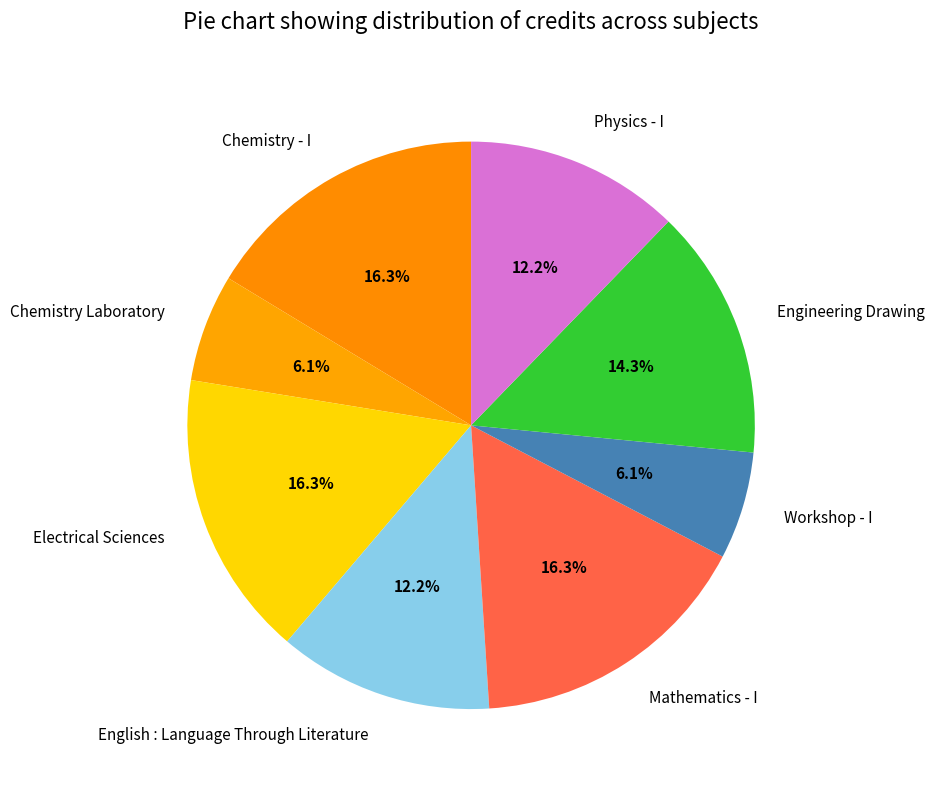

Combined, what portion of the pie is Chemistry Laboratory and Chemistry - I?

22.4%